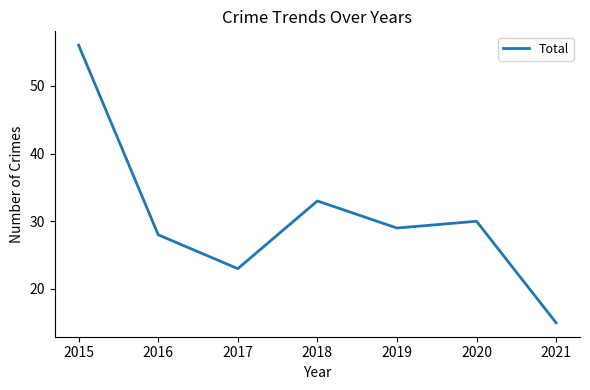

What is the sum of the values at 2020 and 2017?

53